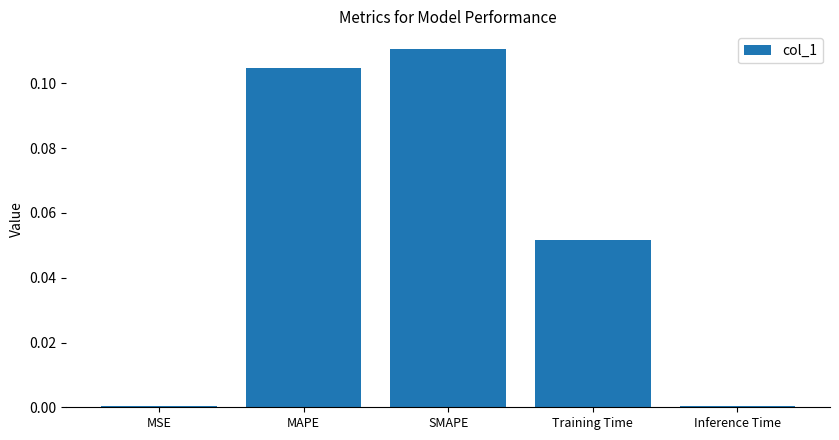

Which category has the highest value across all series?

SMAPE